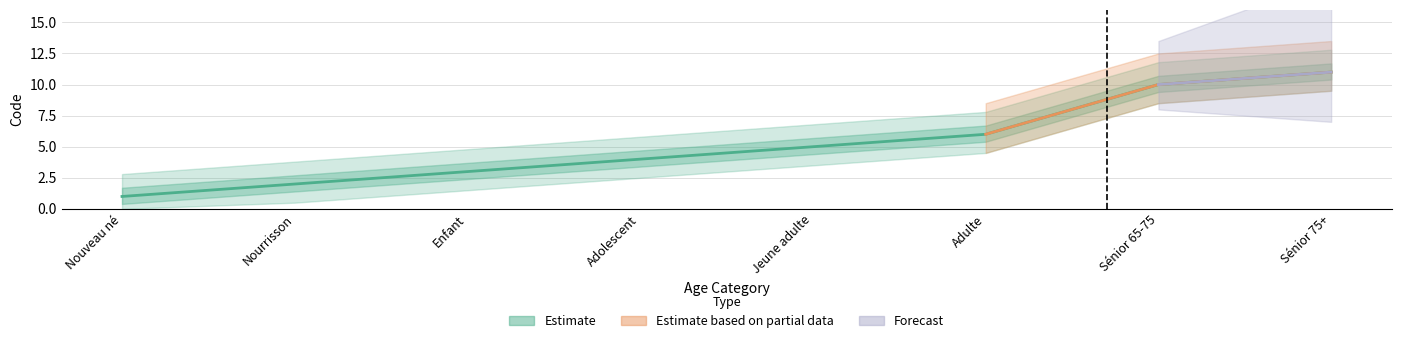

Reading left to right, extract all data points from this chart.

Nouveau né=1	Nourrisson=2	Enfant=3	Adolescent=4	Jeune adulte=5	Adulte=6	Sénior 65-75=10	Sénior 75+=11